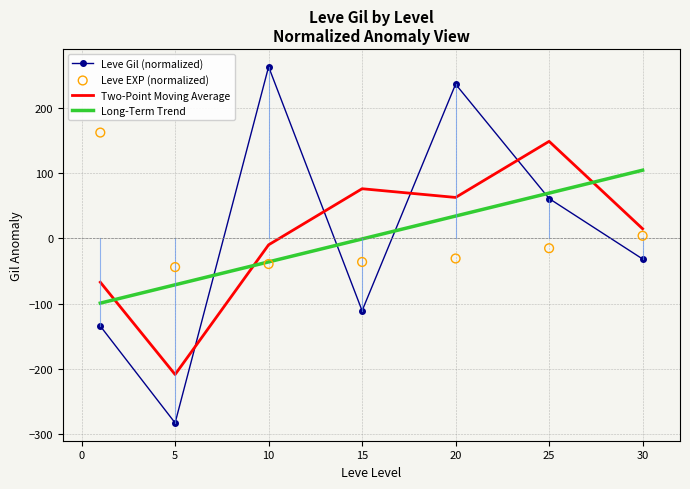

Between which two adjacent categories do Long-Term Trend and Leve Gil (normalized) first intersect?

5 and 10